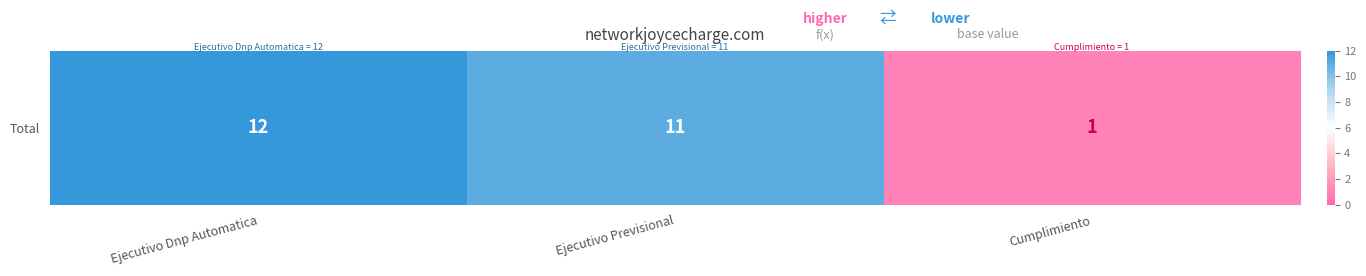

How many series are shown in this chart?

1